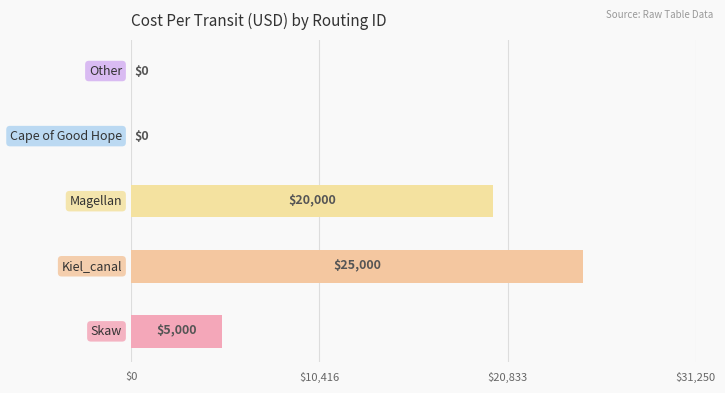

What is the maximum value shown in the chart?

25000